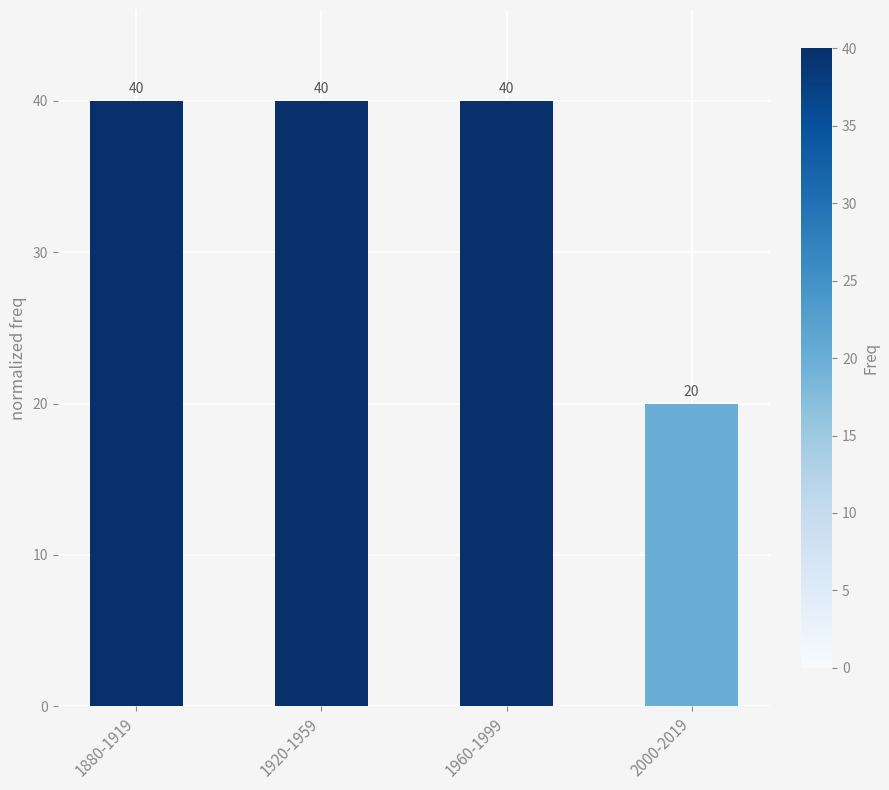

What is the difference between the maximum and minimum values?

20